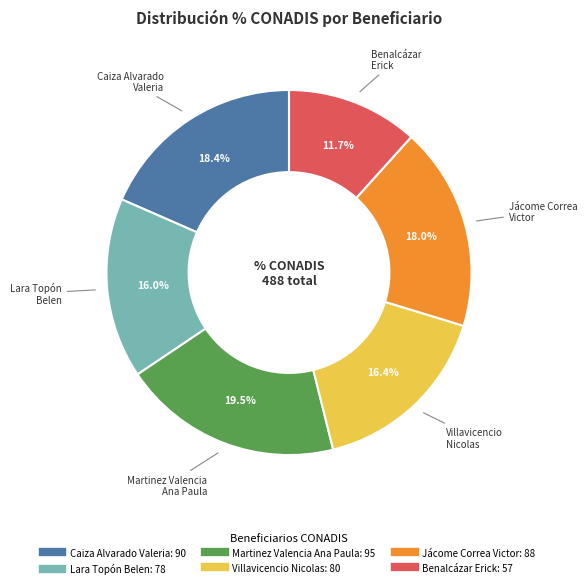

To the nearest percent, what is the difference between the largest and smallest slice percentages?

8%